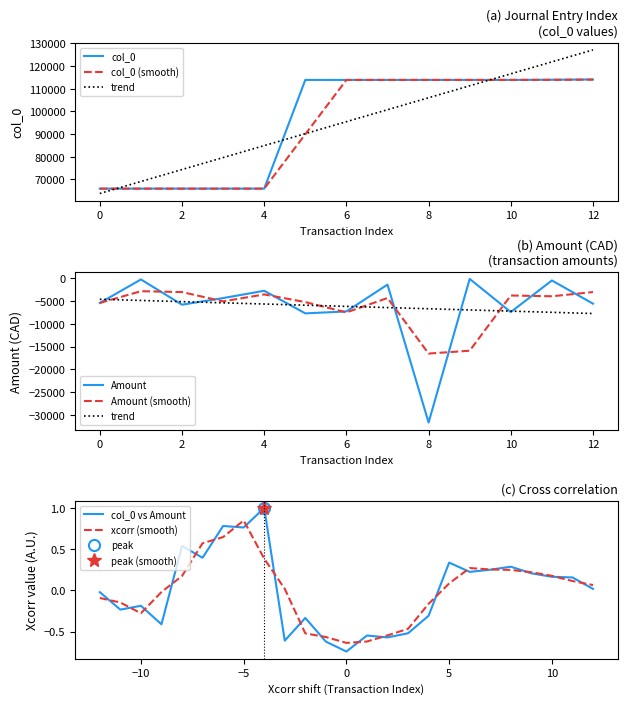

True or false: Amount and col_0 intersect in this chart.

False